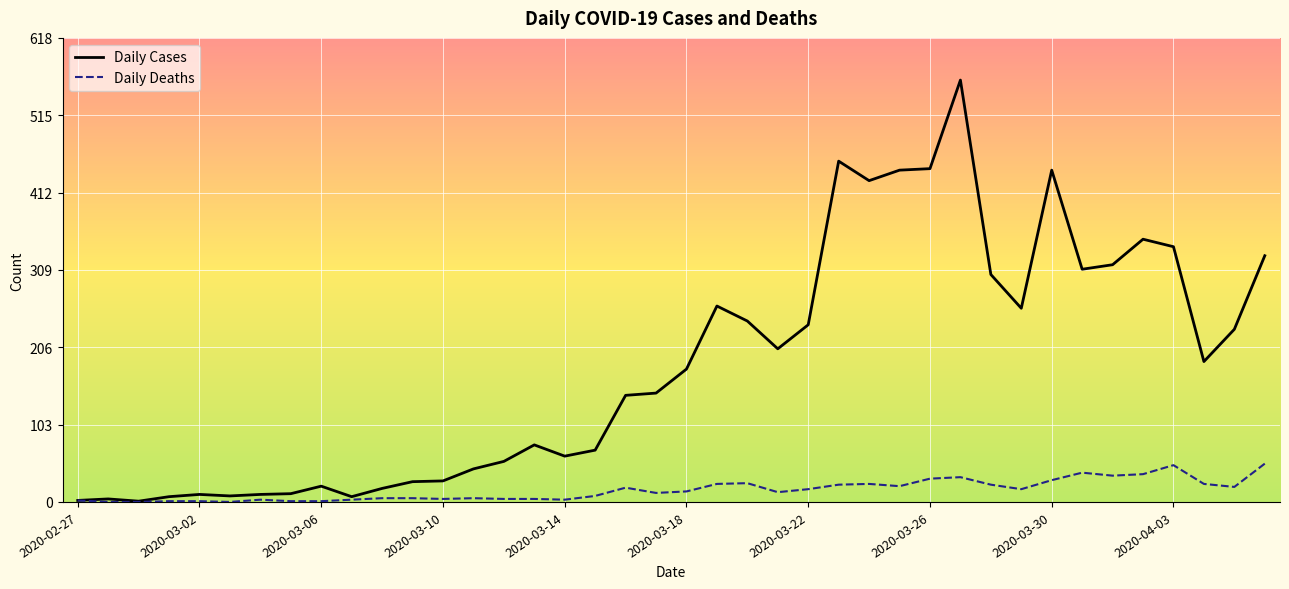

What is the average value of the Daily Deaths series?

16